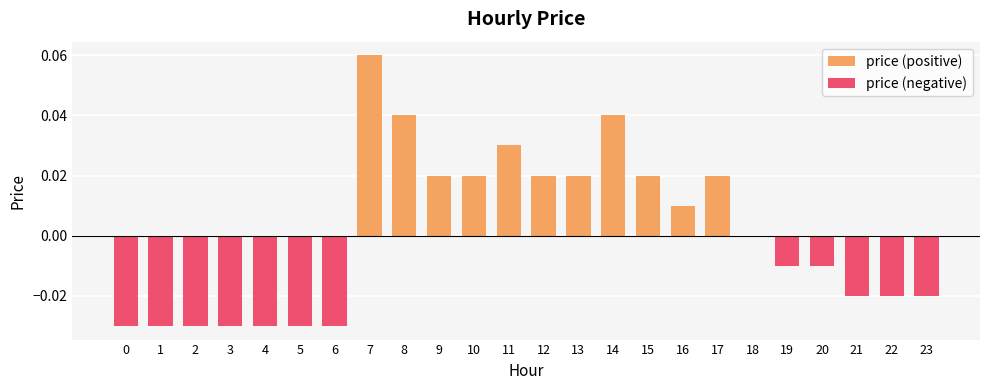

At how many categories does at least one series exceed 0?

11